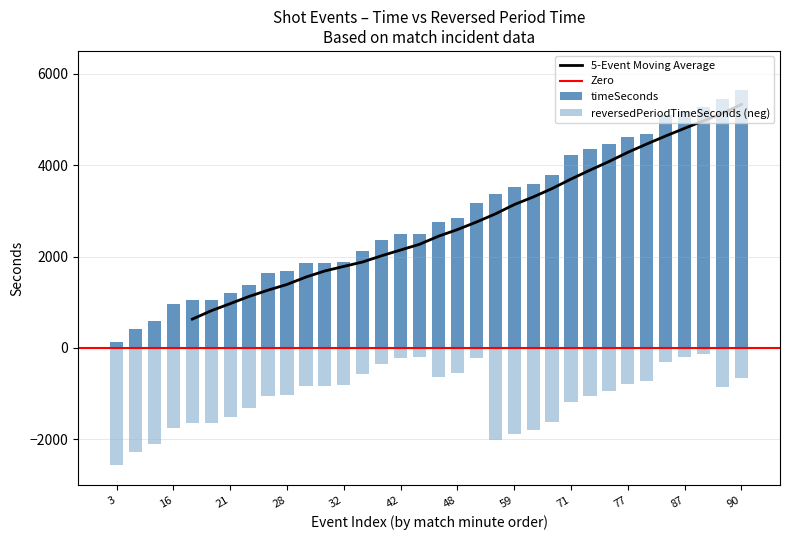

The reversedPeriodTimeSeconds series shows -500 at 10. True or false?

False